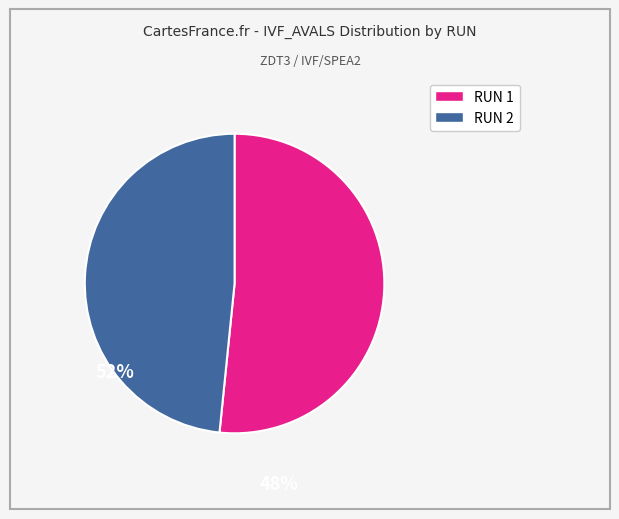

Is it true that RUN 2 is 48% of the pie?

True